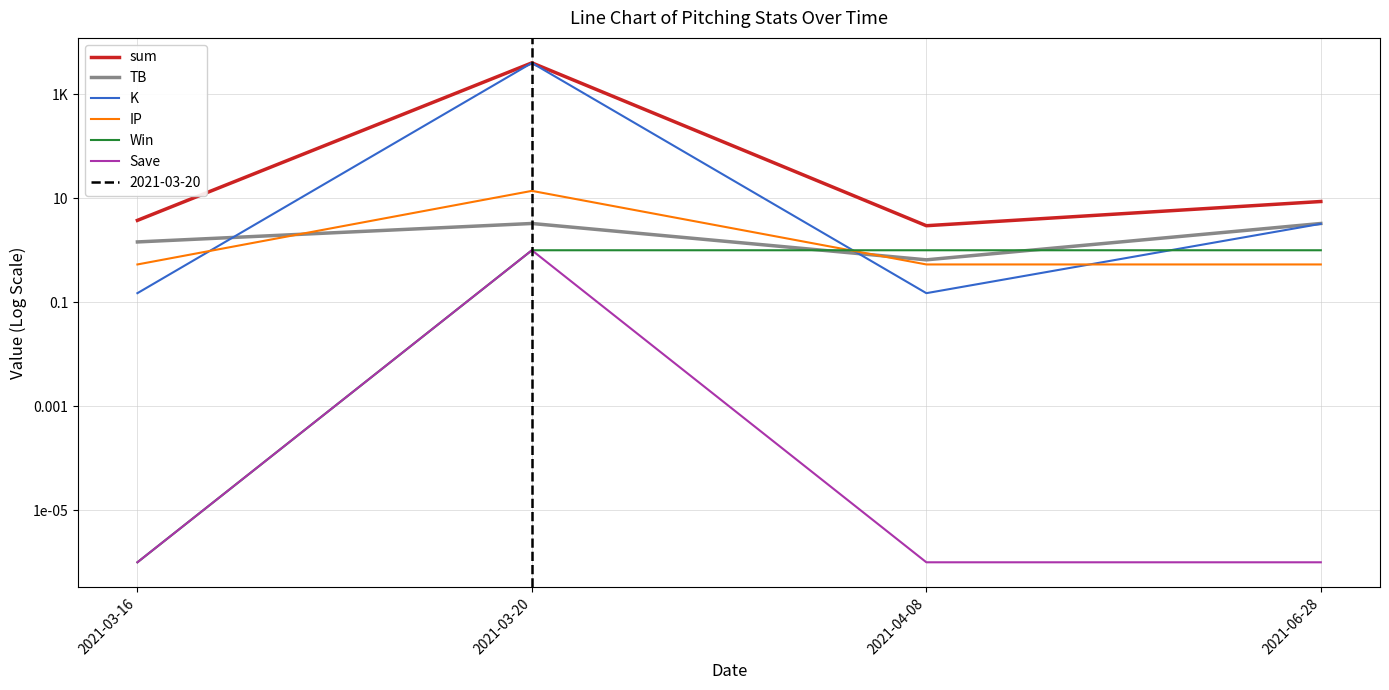

Where does the sum series first go above 8?

2021-03-20